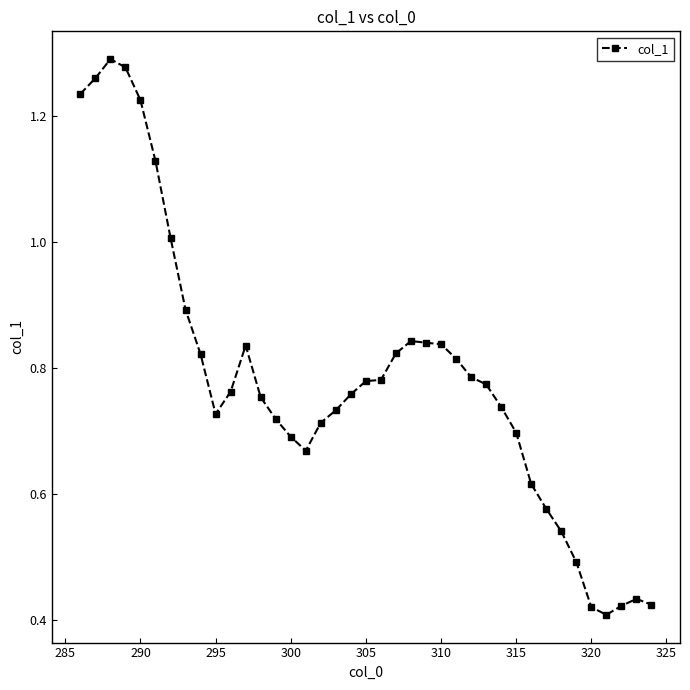

True or false: there are more than 0 points higher than both neighbors.

True